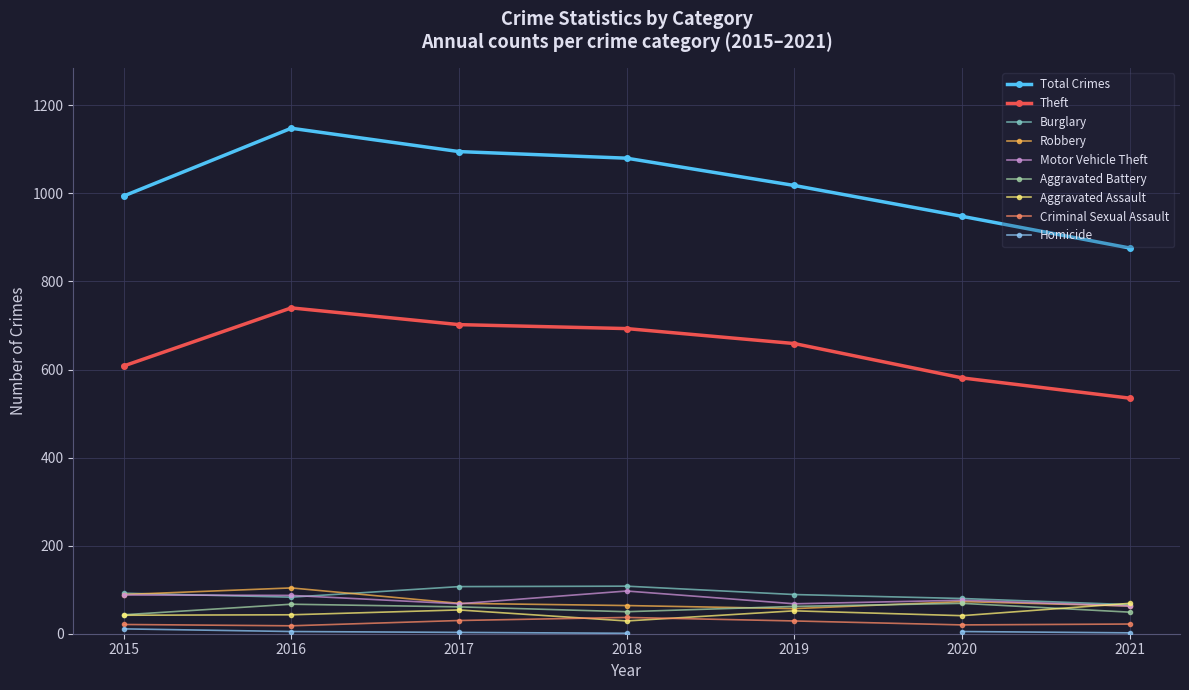

What is the value of the Total point at the 2nd from the left?

1148